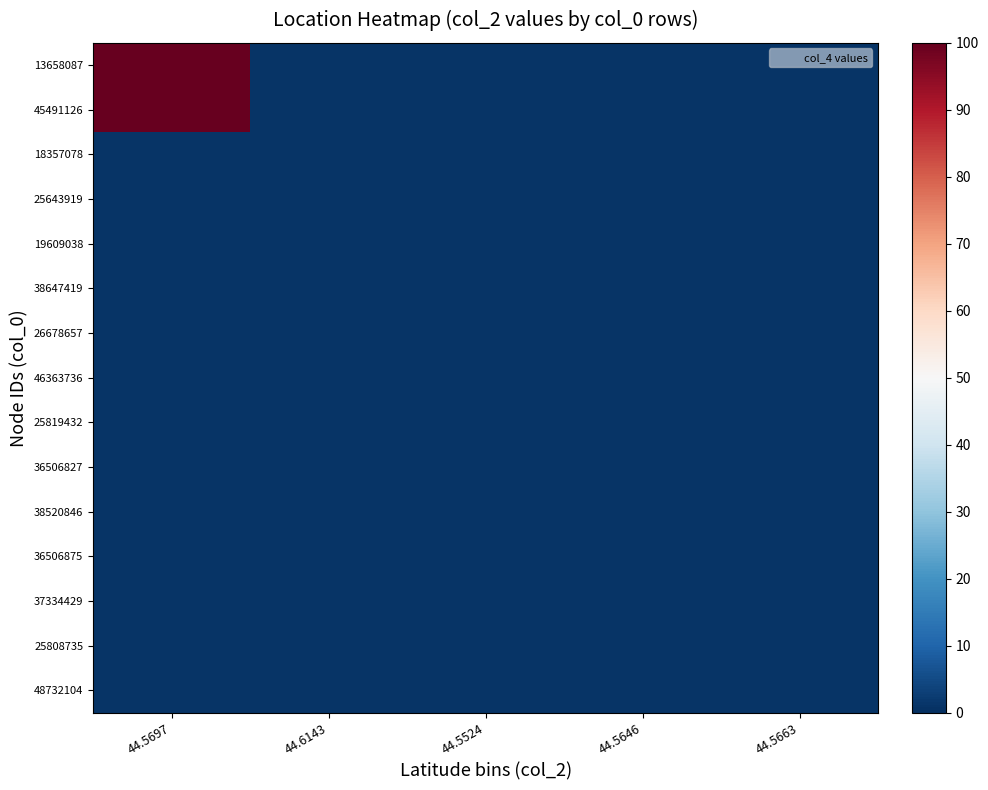

At how many categories does at least one series exceed 93?

1